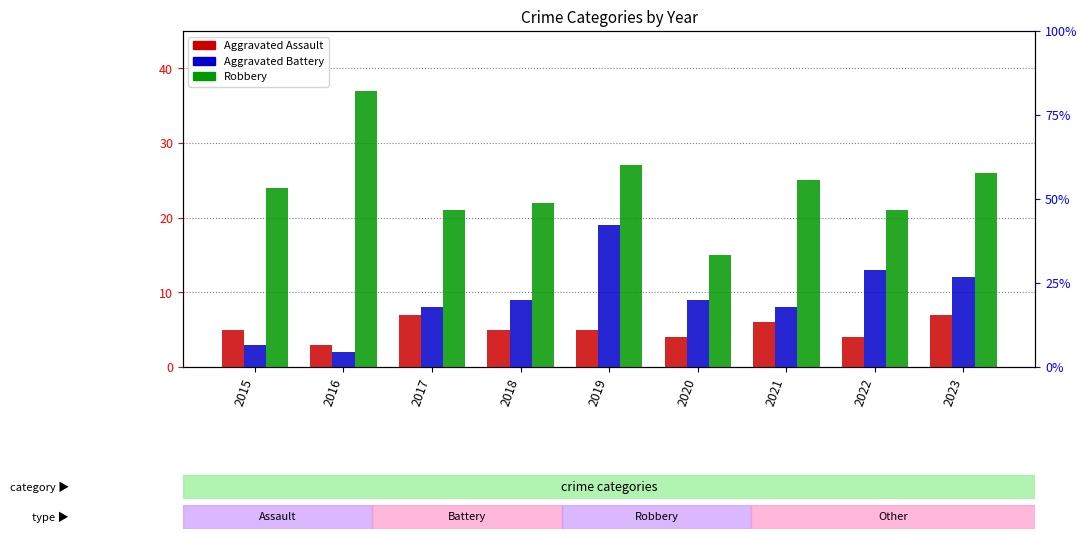

What is the difference between the maximum and minimum values in the Robbery series?

22